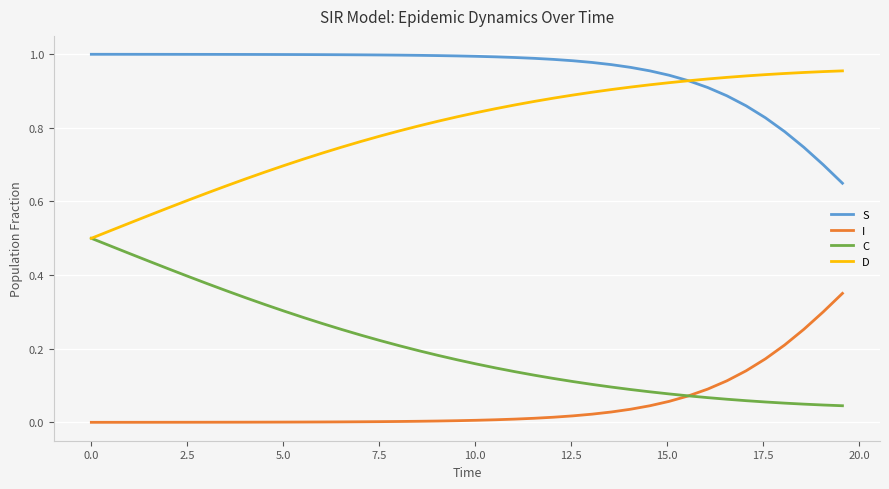

Which series ends up on top after the final intersection of I and C?

I